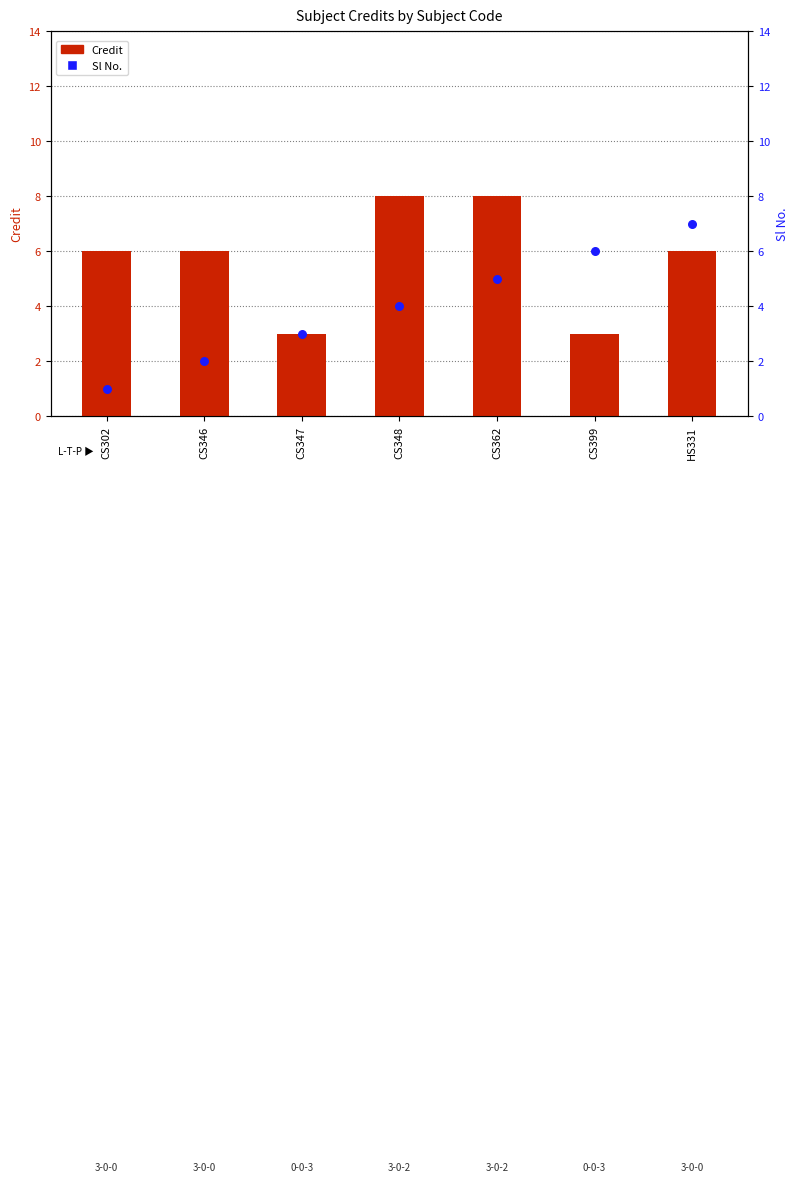

Which series contains the highest Y value?

Credit